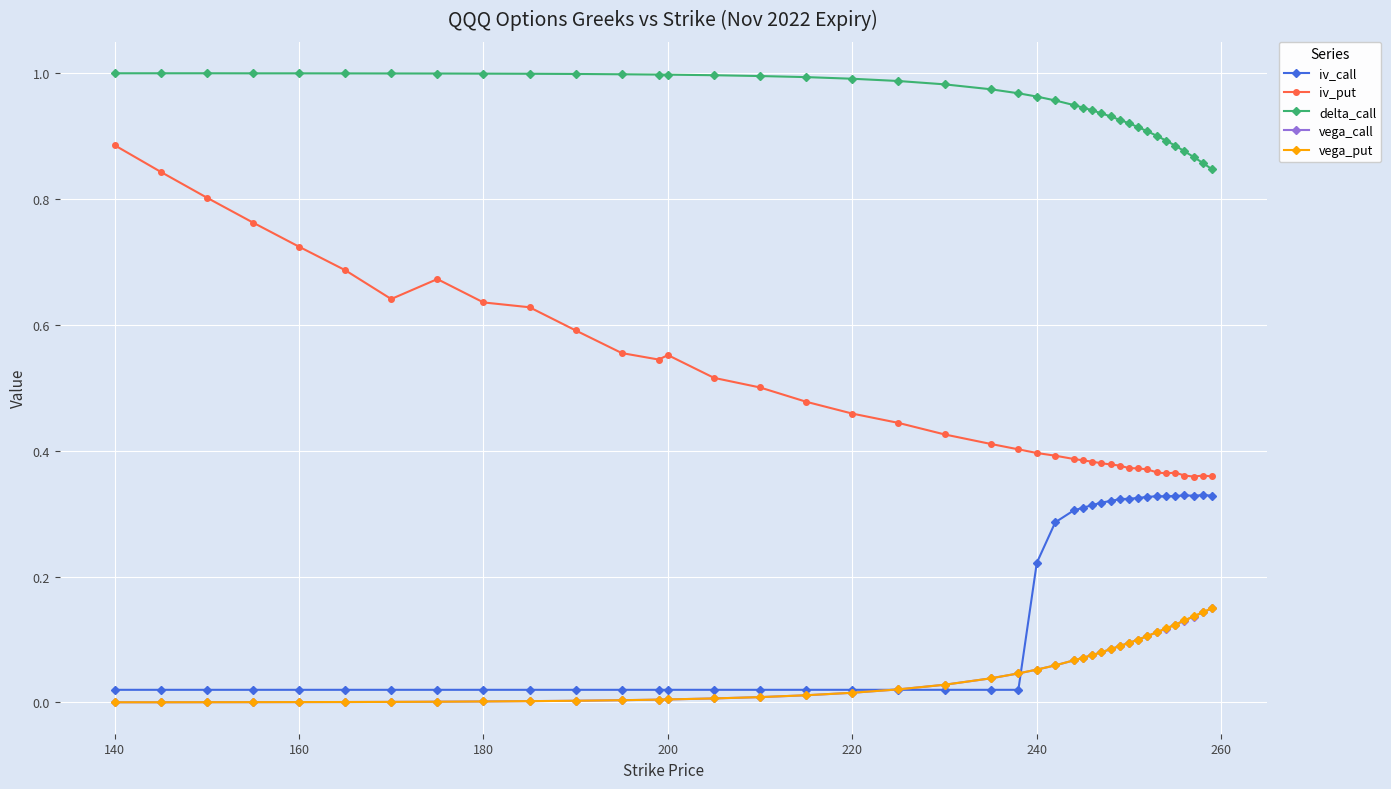

True or false: iv_put and vega_put intersect in this chart.

False